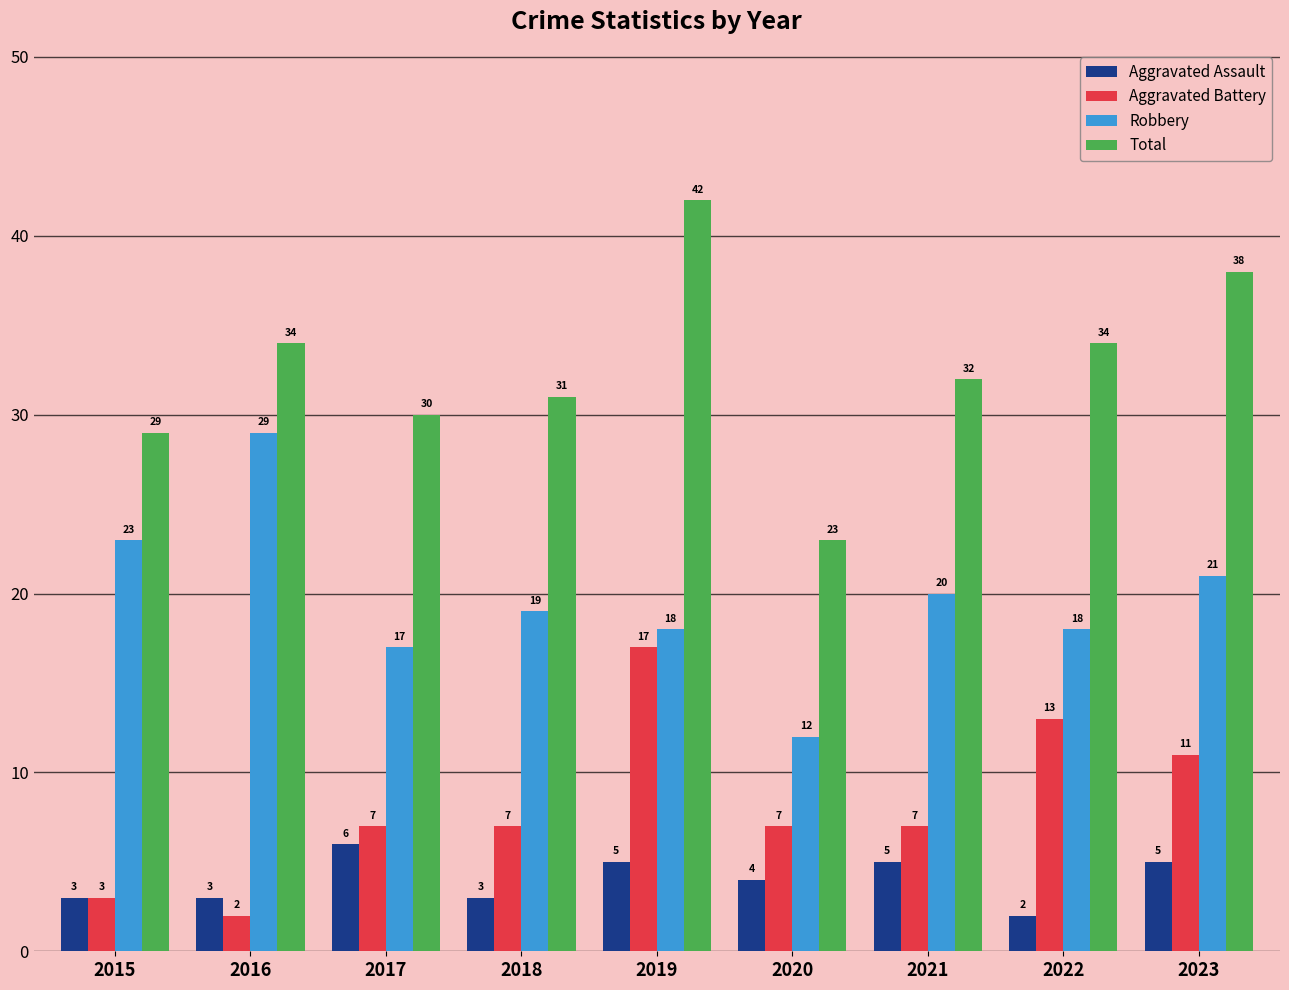

At which label does Robbery first exceed 19?

2015